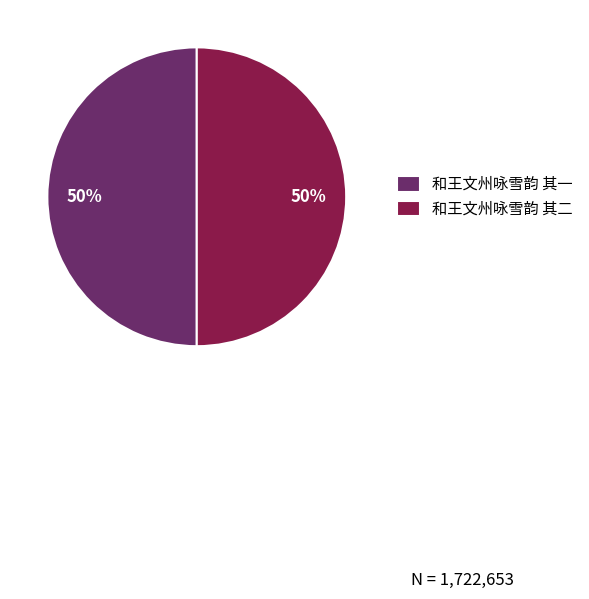

Is it true that 和王文州咏雪韵 其二 is 44% of the pie?

False